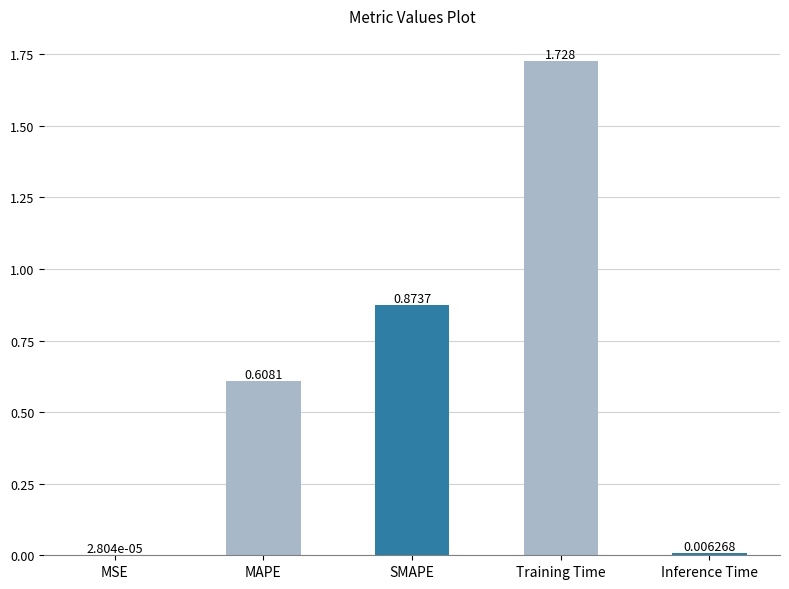

Which category has the highest value across all series?

Training Time